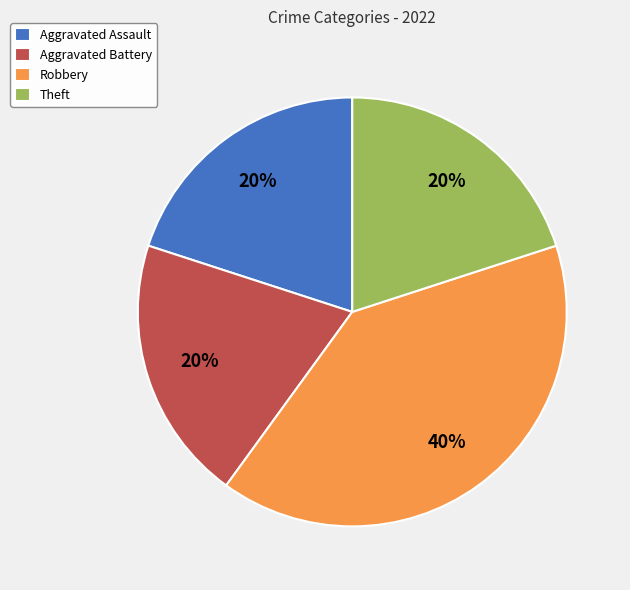

What percentage is the Theft slice, to the nearest percent?

20%